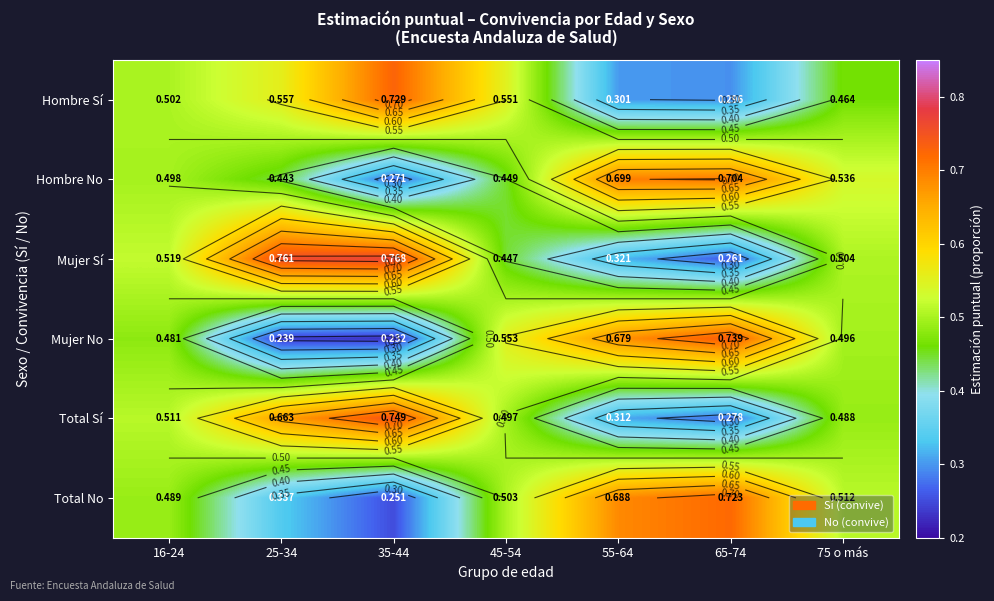

At which category does the chart reach its minimum across all series?

35-44